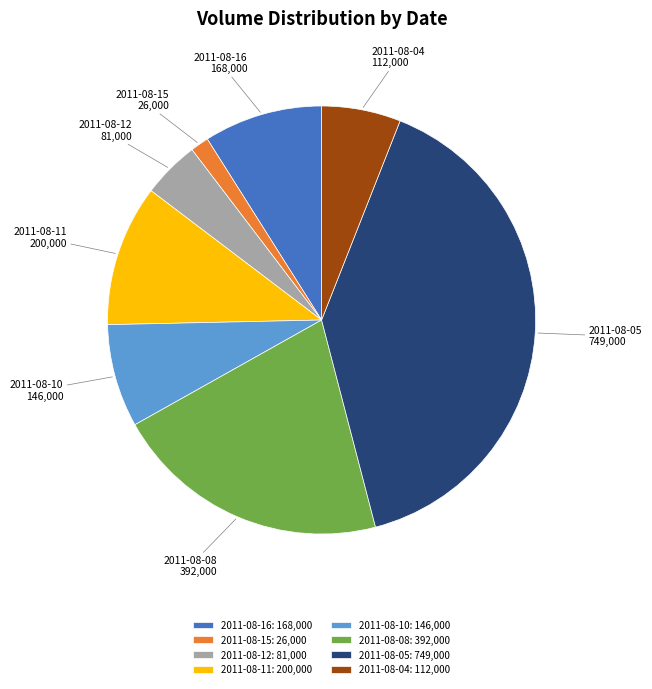

Which category has the biggest portion of the pie?

2011-08-05